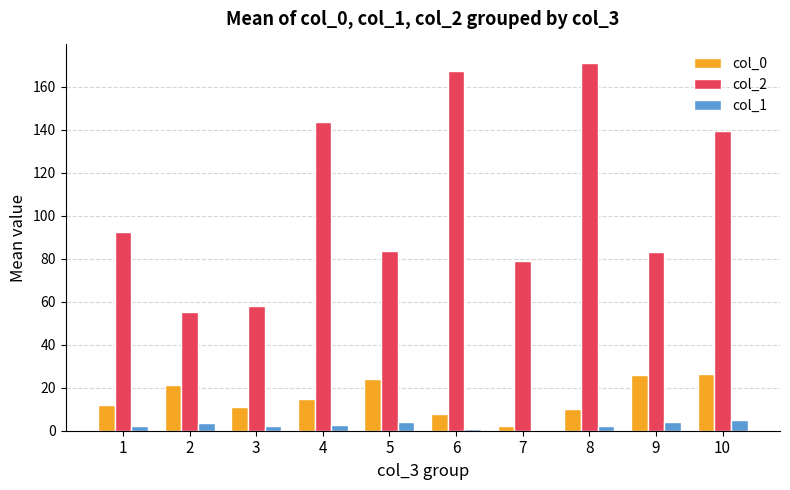

What are all the series names shown in the legend?

col_0, col_2, col_1